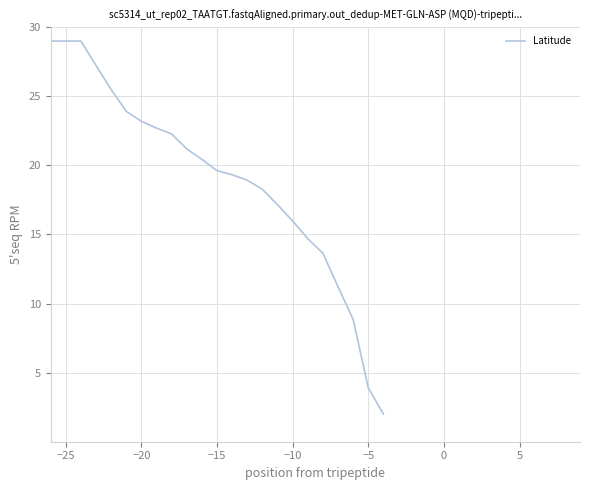

Reading right to left, list all the values displayed in this chart.

2.0	3.9	8.9	11.2	13.6	14.7	16.0	17.2	18.3	18.9	19.3	19.6	20.4	21.2	22.3	22.7	23.2	23.9	25.5	27.2	29.0	29.0